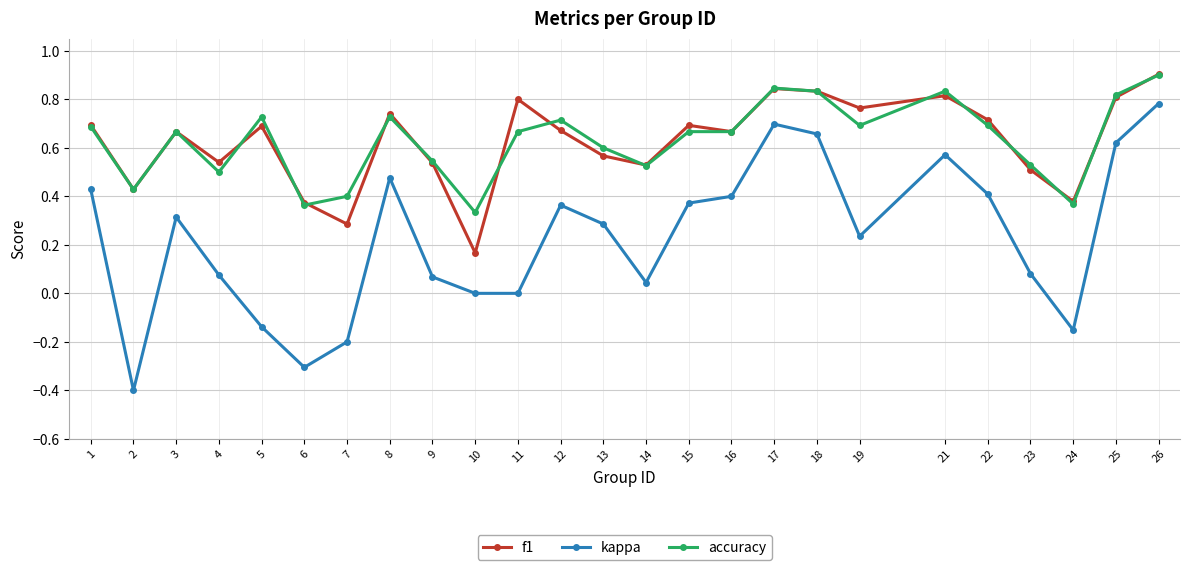

Between 4 and 18, which series saw the biggest shift?

kappa